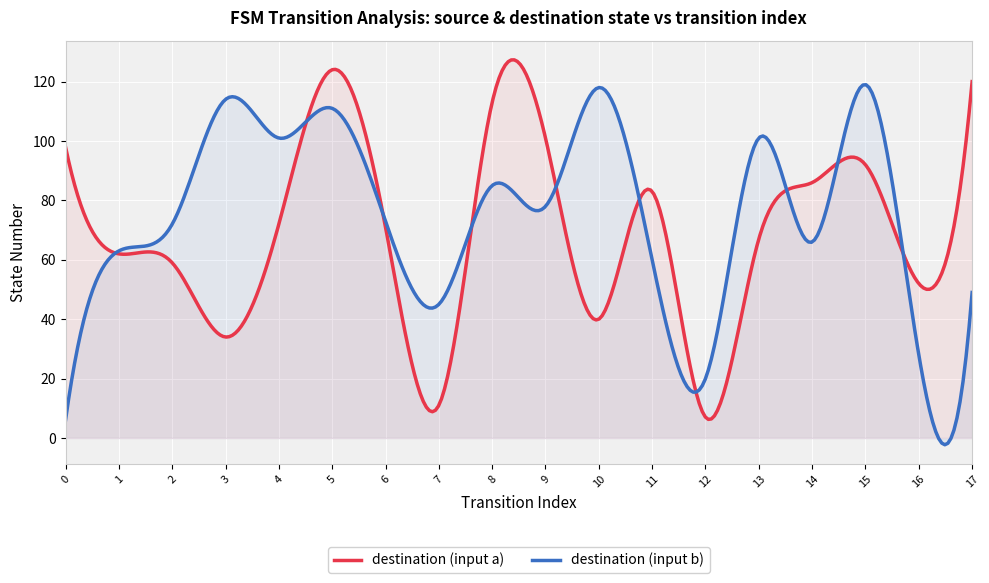

What is the minimum value for destination (input a)?

6.3